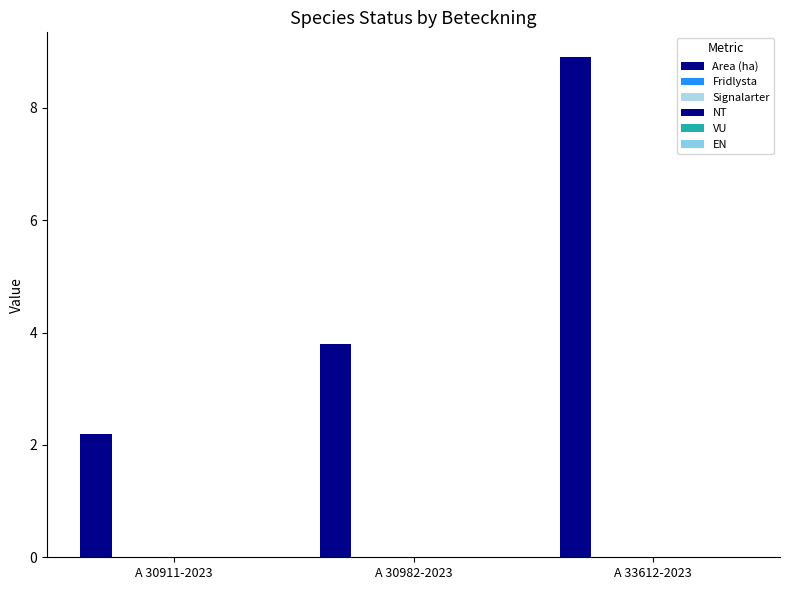

Count the number of values greater than 3.

2